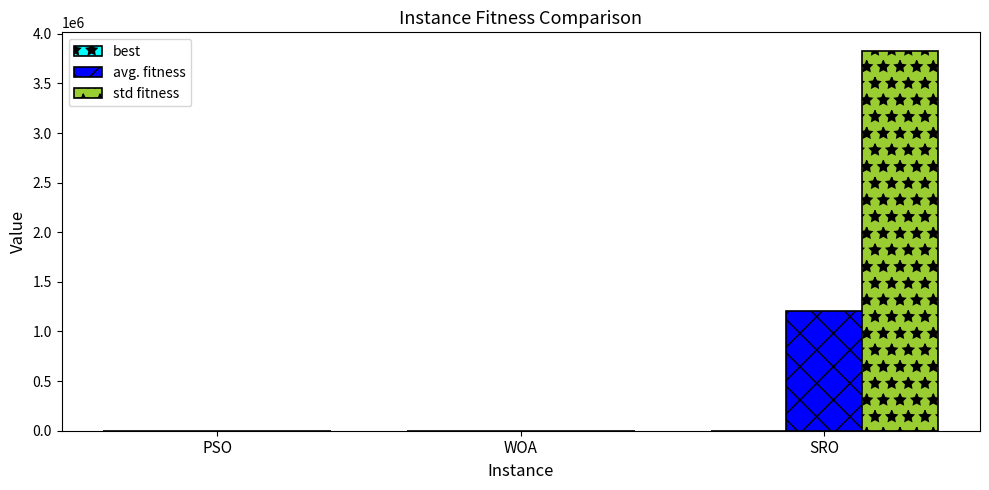

Between PSO and SRO, which series saw the biggest shift?

std fitness